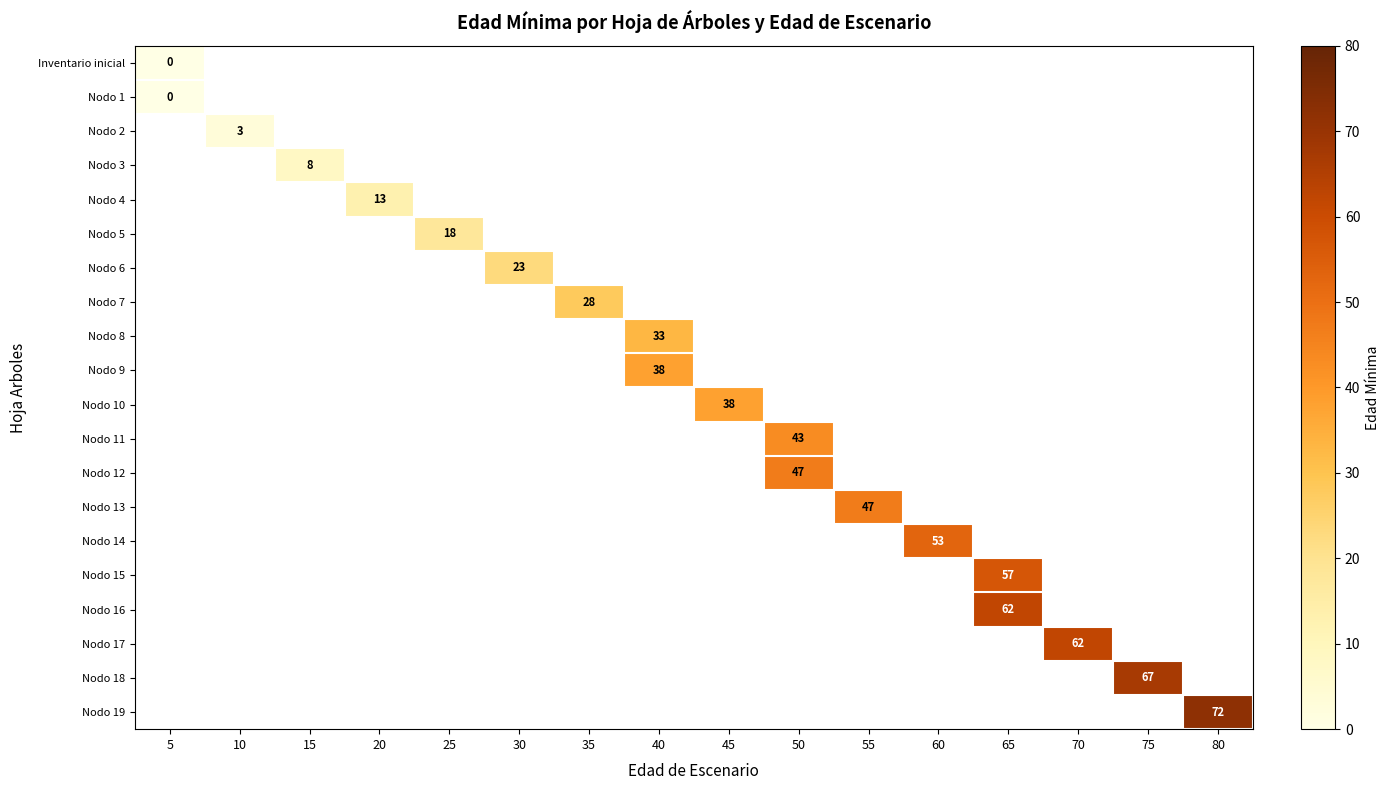

At which category does the chart reach its peak across all series?

80